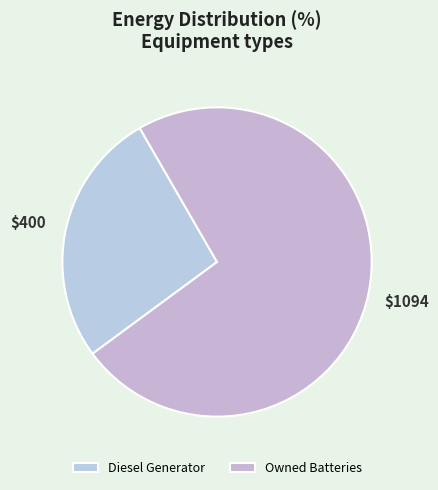

Does any single category account for the majority?

Yes